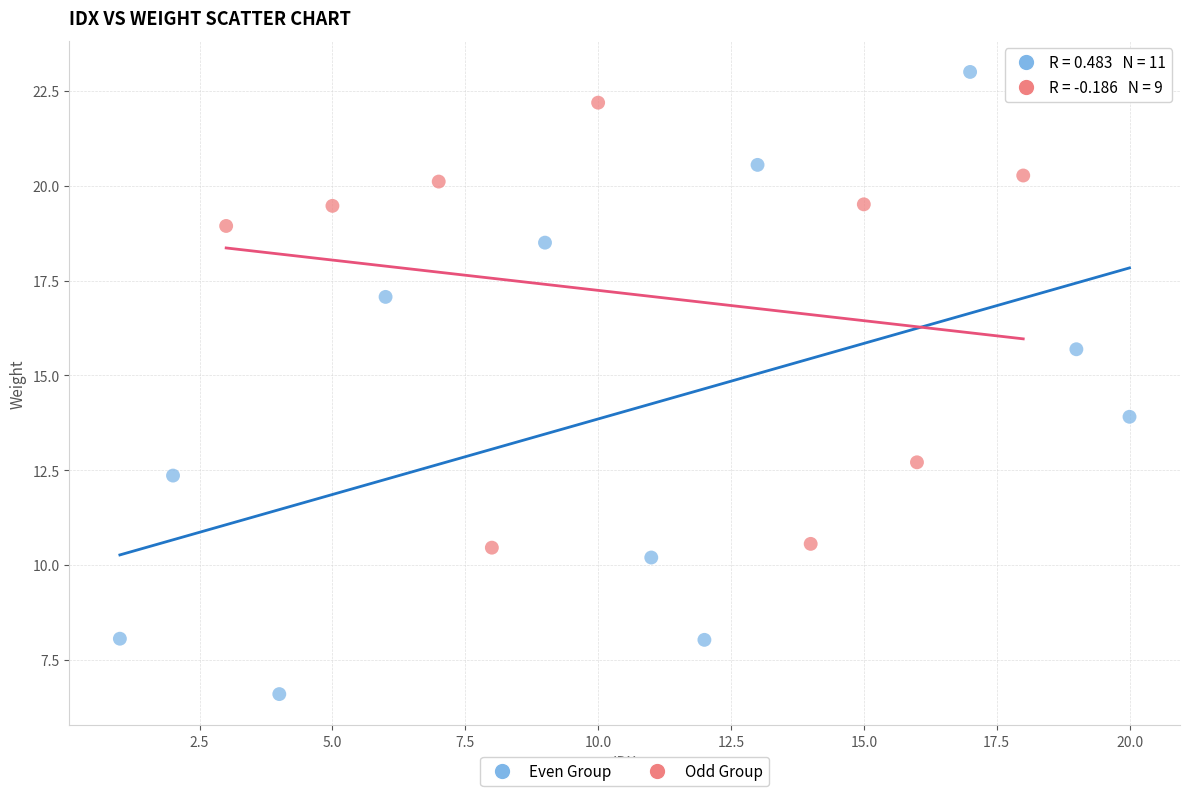

Which series has the largest Y range (max minus min)?

Even Group